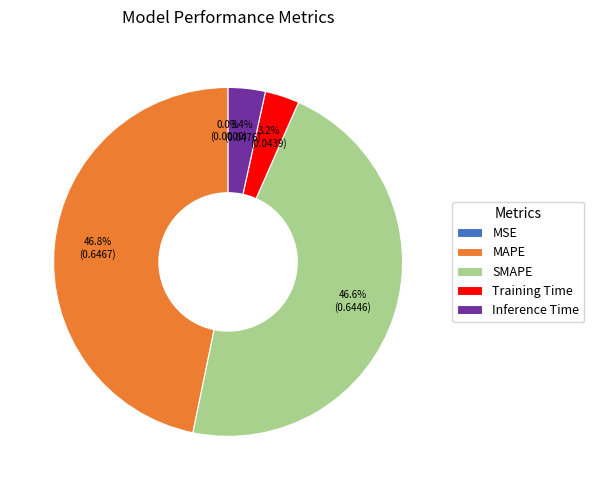

What percentage is the SMAPE slice, to the nearest percent?

47%